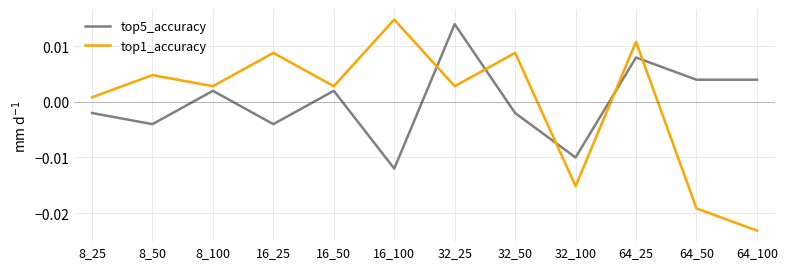

Which category has the lowest value across all series?

64_100